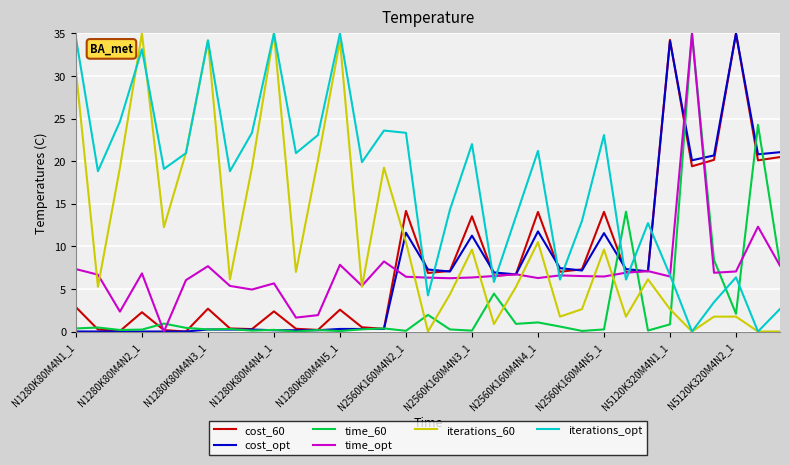

What is the greatest value displayed?

35.0